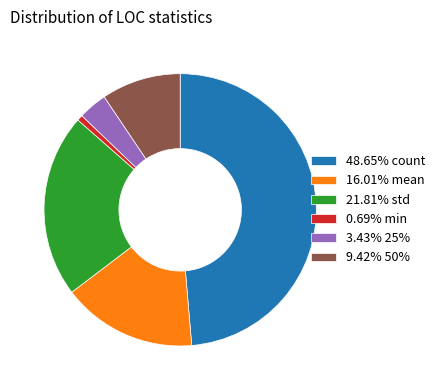

Is the sum of 48.65% count and 21.81% std greater than half?

Yes